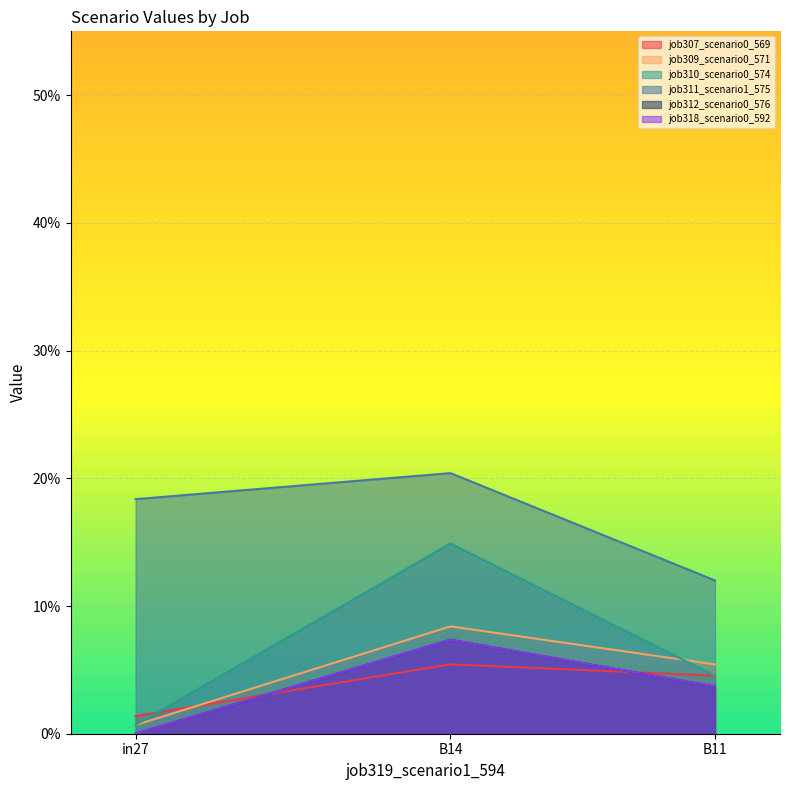

Rank the series by their maximum value, from highest to lowest.

job311_scenario1_575, job310_scenario0_574, job309_scenario0_571, job312_scenario0_576, job318_scenario0_592, job307_scenario0_569